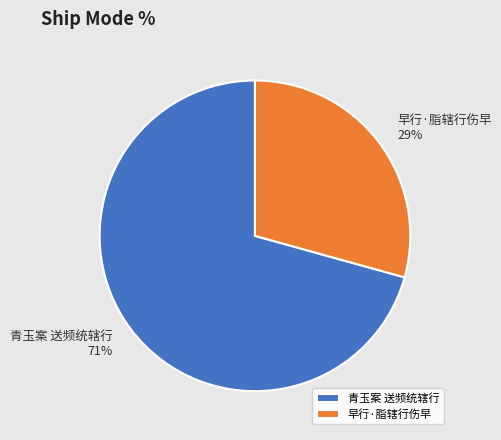

Does 青玉案 送频统辖行 account for over 50% of the chart?

Yes